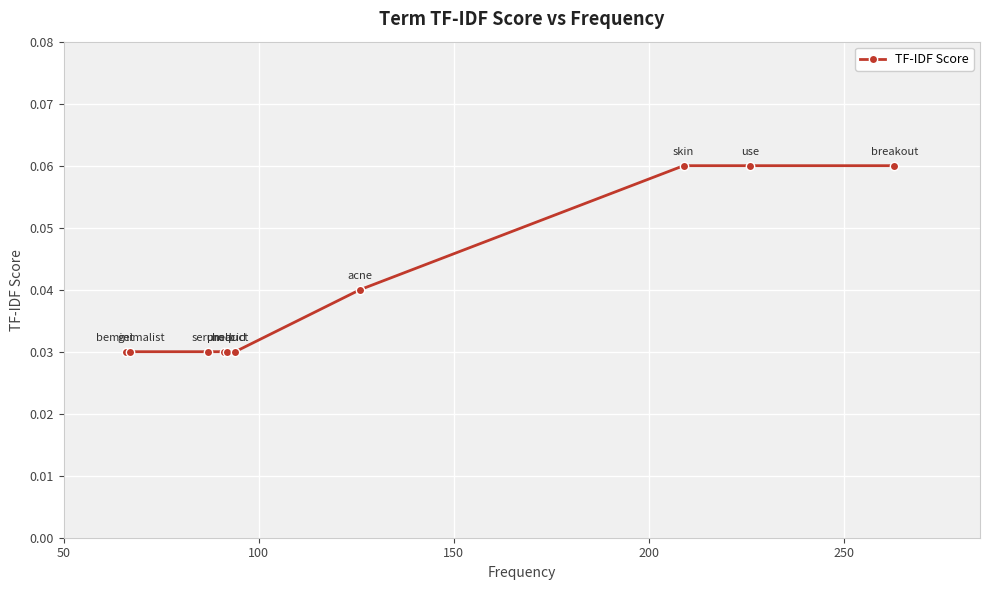

How many values are between 0 and 1?

10